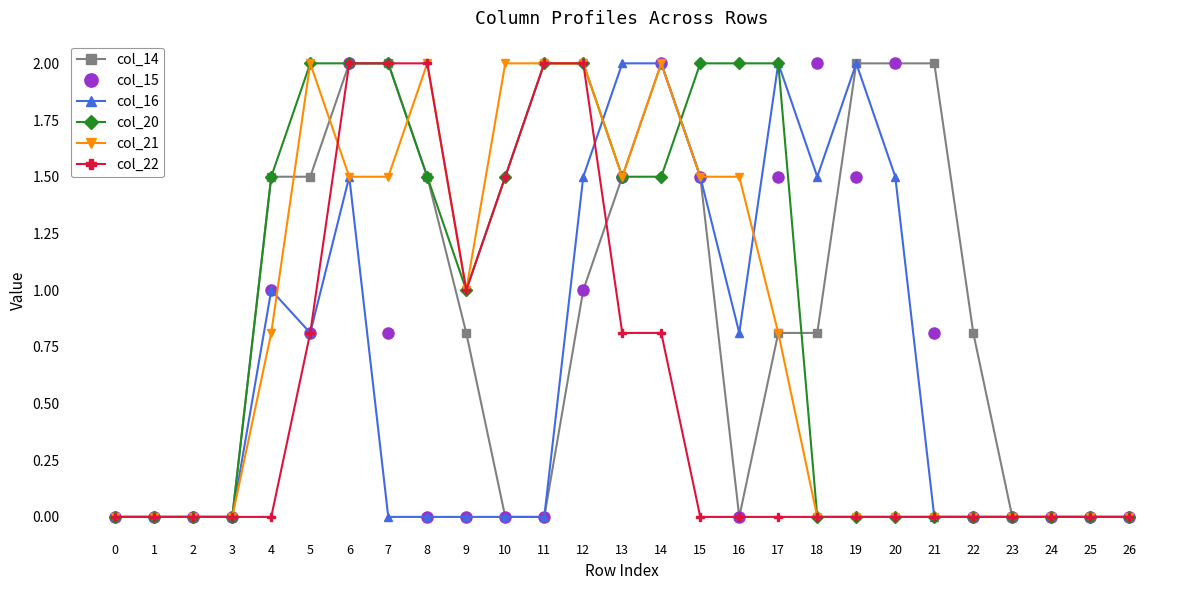

What is the sum of all col_14 values?

23.7